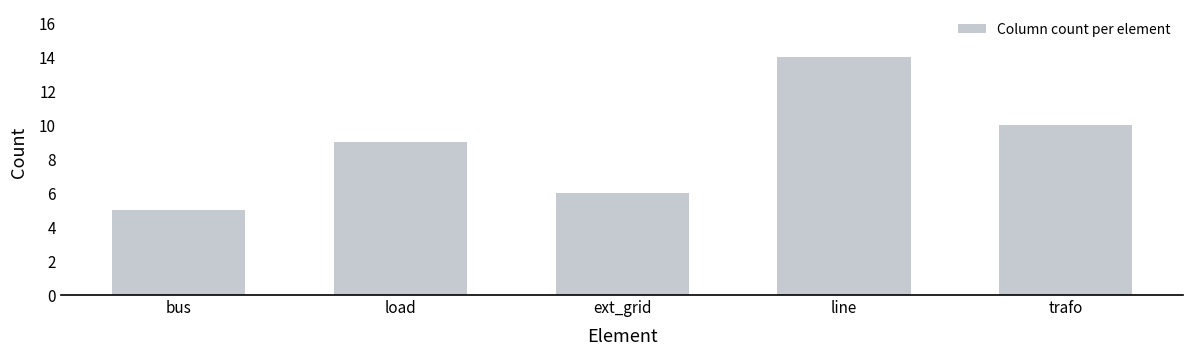

Reading right to left, list all the values displayed in this chart.

trafo=10	line=14	ext_grid=6	load=9	bus=5